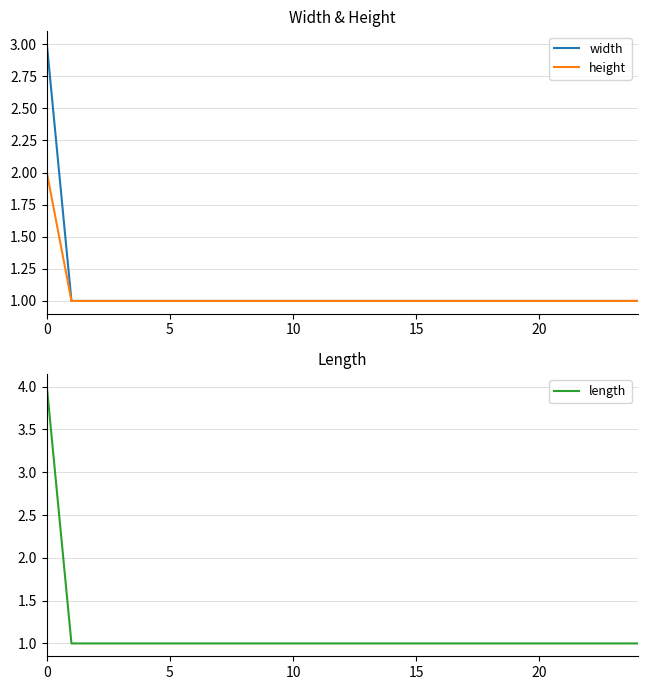

Which series has the largest range (max minus min)?

length